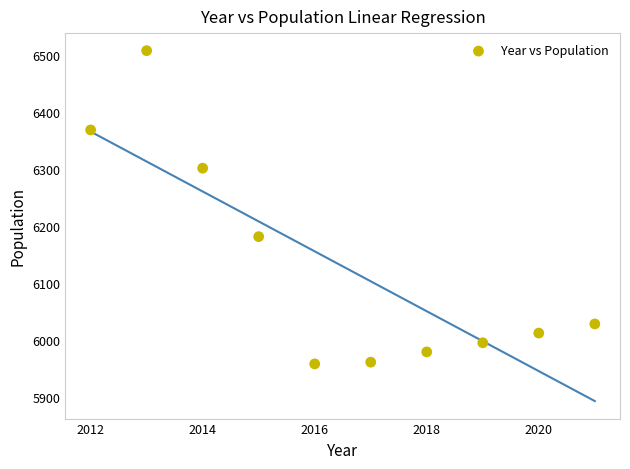

What is the average X value?

2016